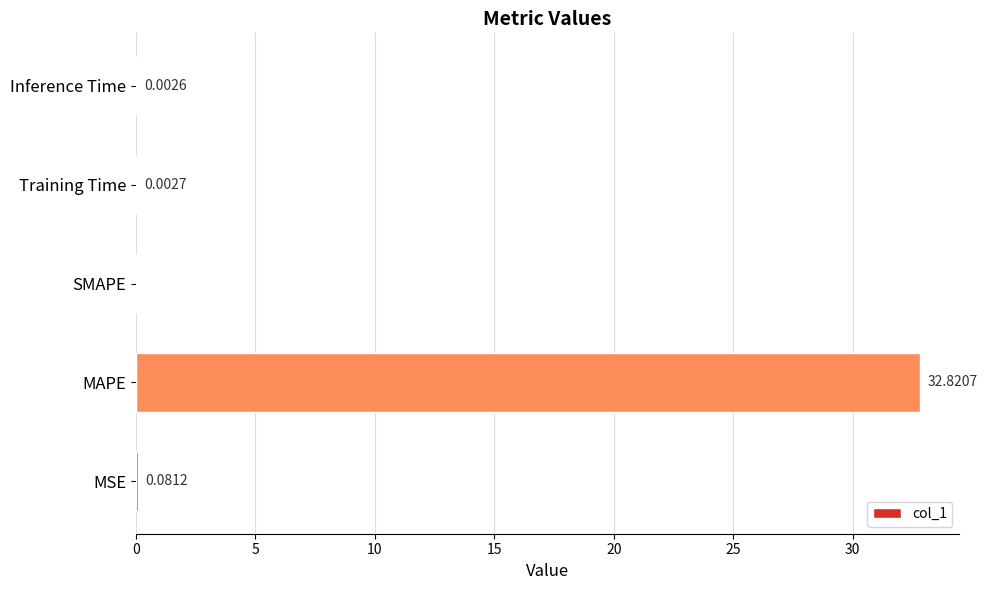

What is the greatest value displayed?

32.8